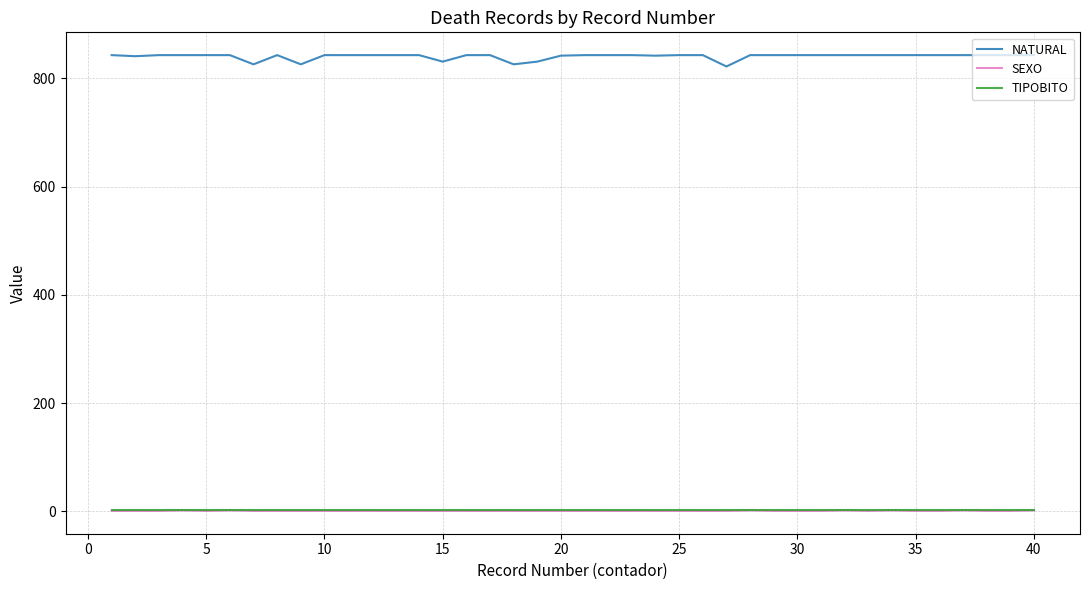

True or false: TIPOBITO and NATURAL intersect in this chart.

False